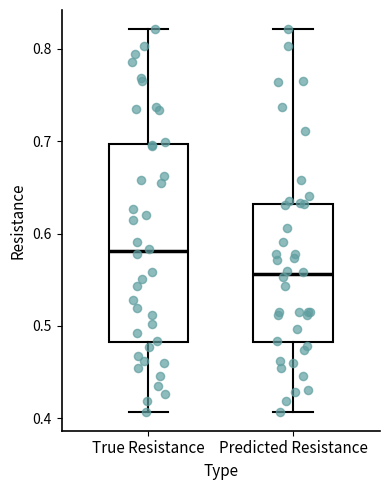

Where does the upper whisker of the box for Predicted Resistance end on the y-axis? The values are not printed on the chart, so give them approximately, as read against the axis.

0.82